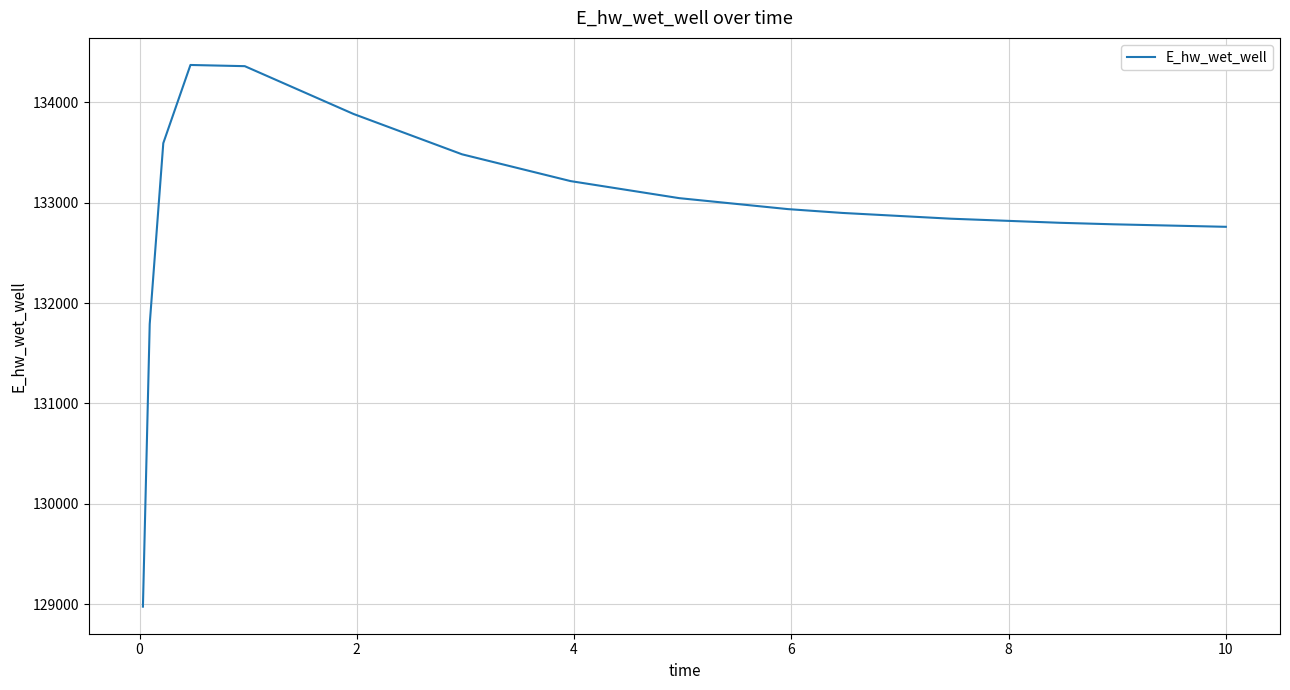

What is the minimum value shown in the chart?

128975.0